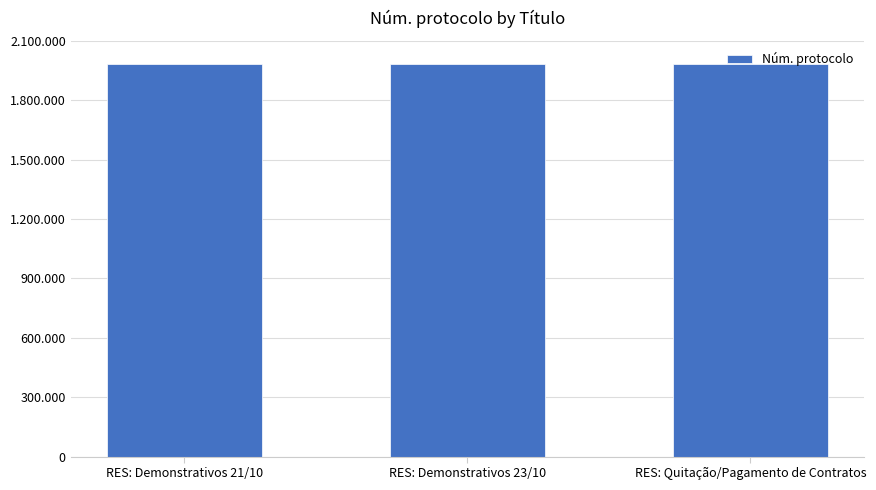

Does the chart contain any negative values?

No